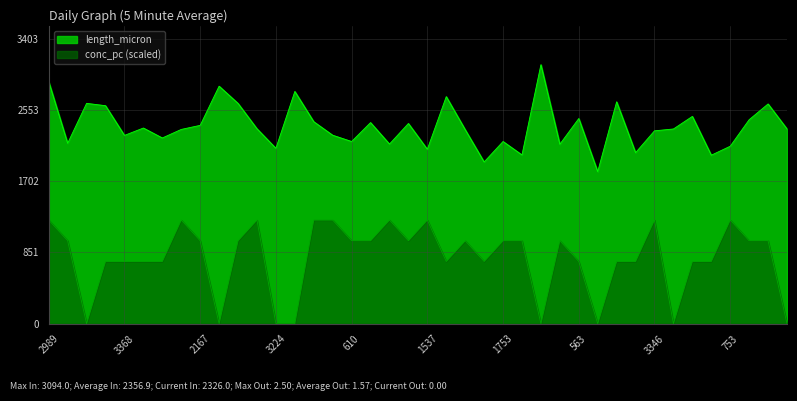

What is the sum of the conc_pc values at 3346 and 425?

2475.2